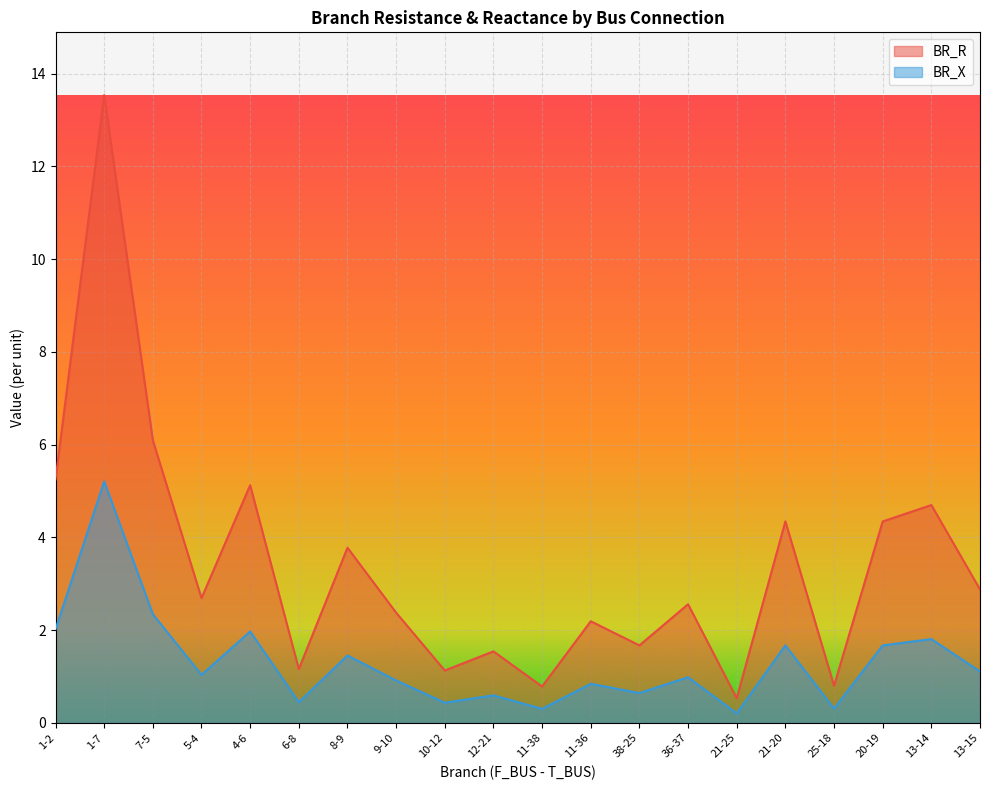

Which series has the largest range (max minus min)?

BR_R